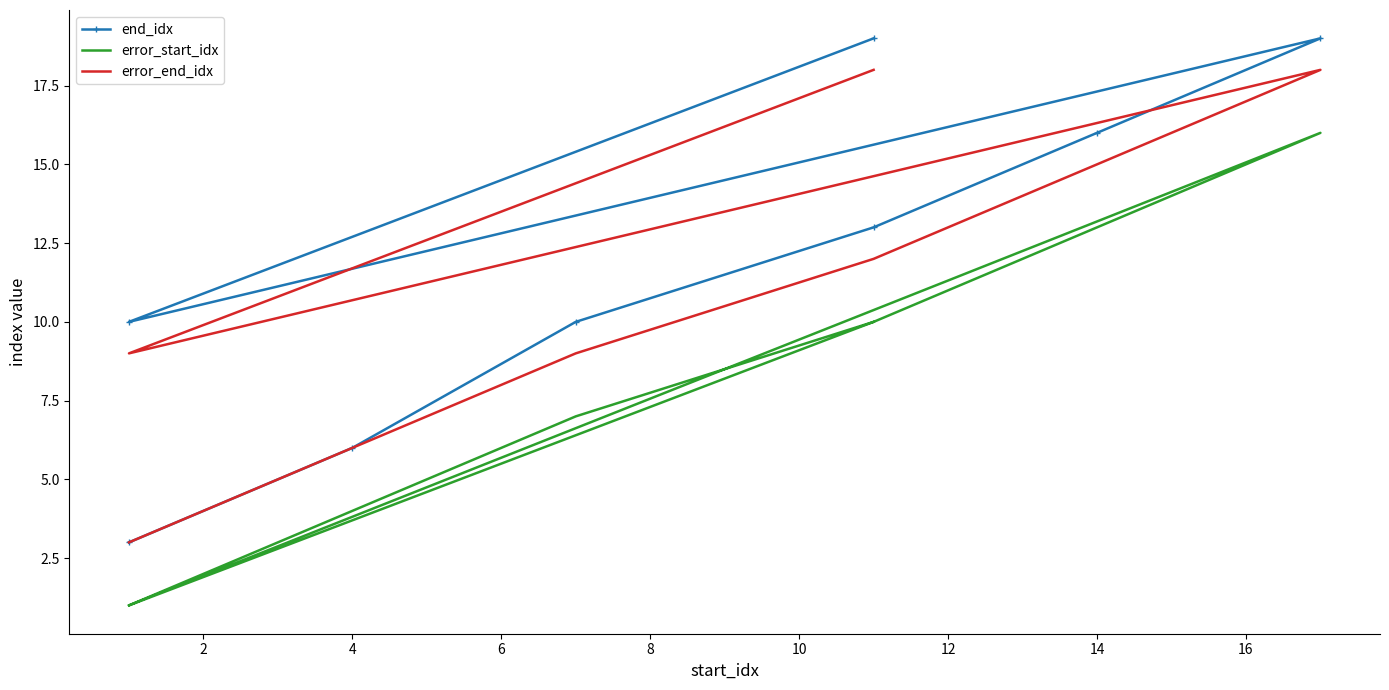

The error_start_idx series shows 6 at 10. True or false?

False